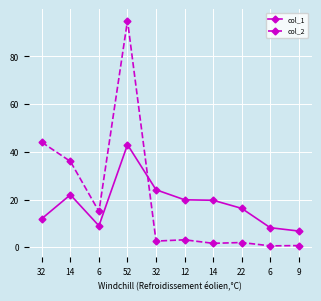

What is the difference between the highest and lowest values at 32?

32.0